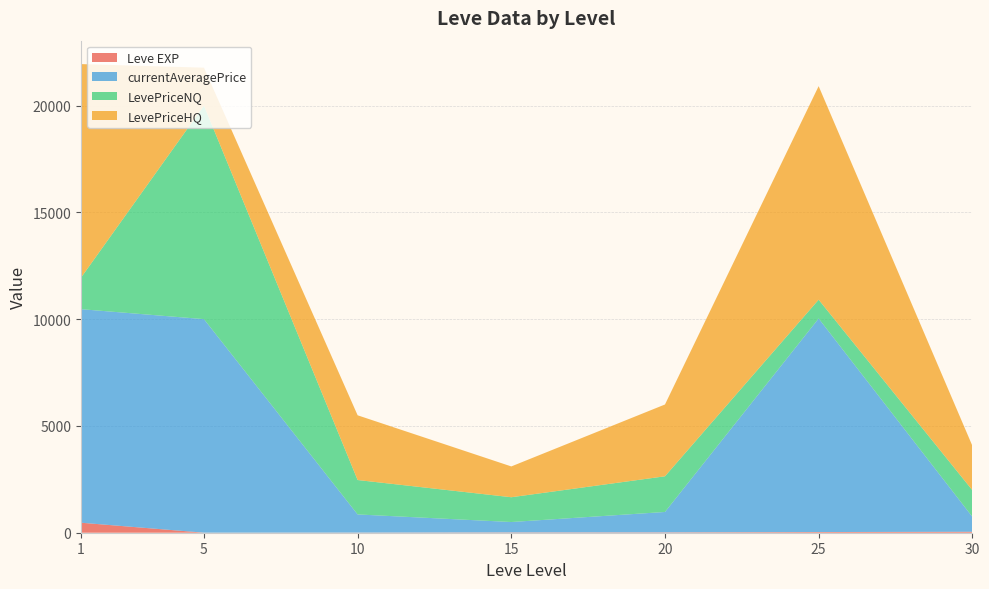

What is the total value across all series at 1?

21945.6